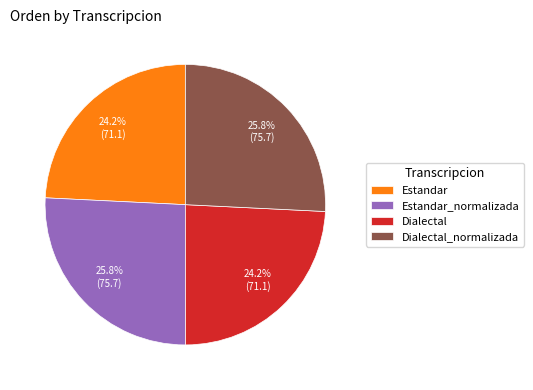

To the nearest percent, what portion does Dialectal_normalizada represent?

26%